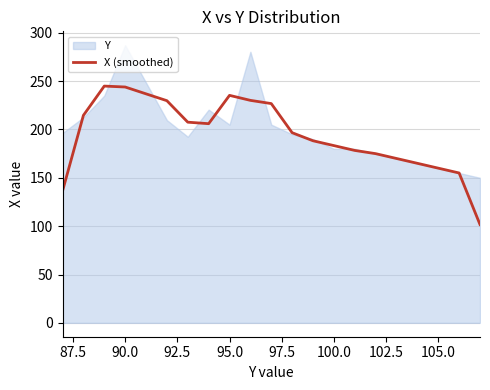

The X (smoothed) series shows 160.0 at 105.0. True or false?

True